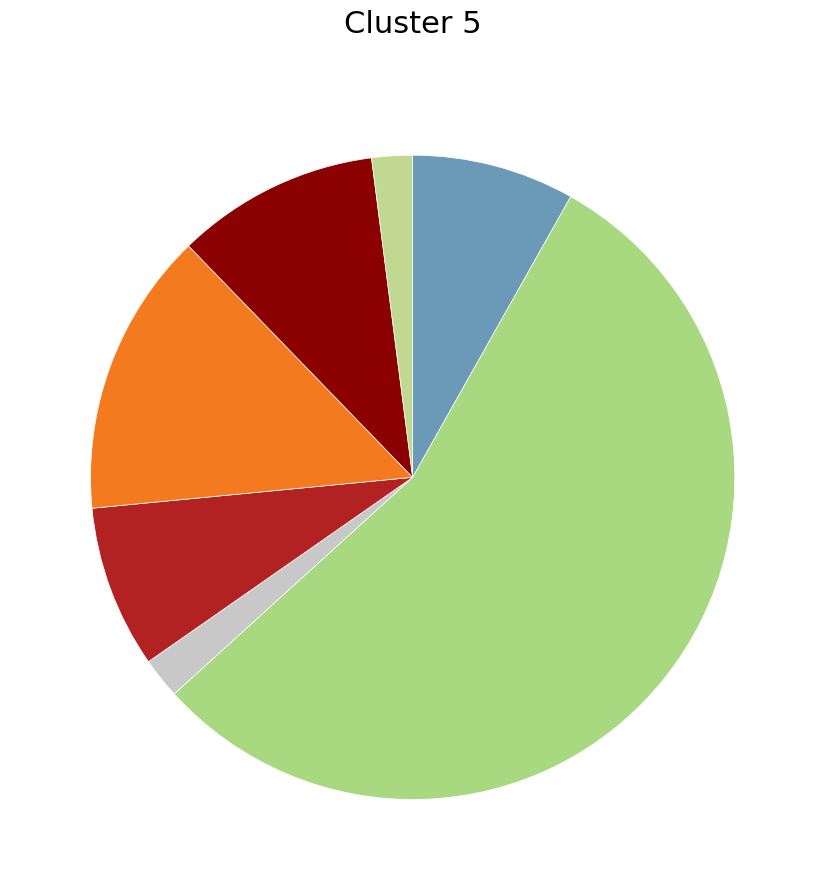

Which slice is the largest?

Theft